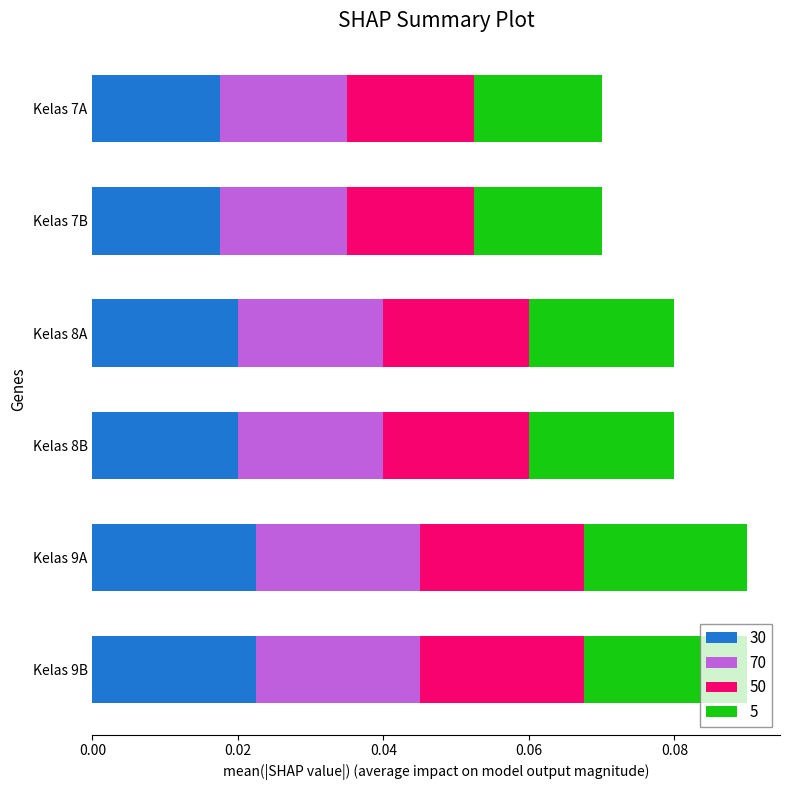

What position from the right is Kelas 9B?

1